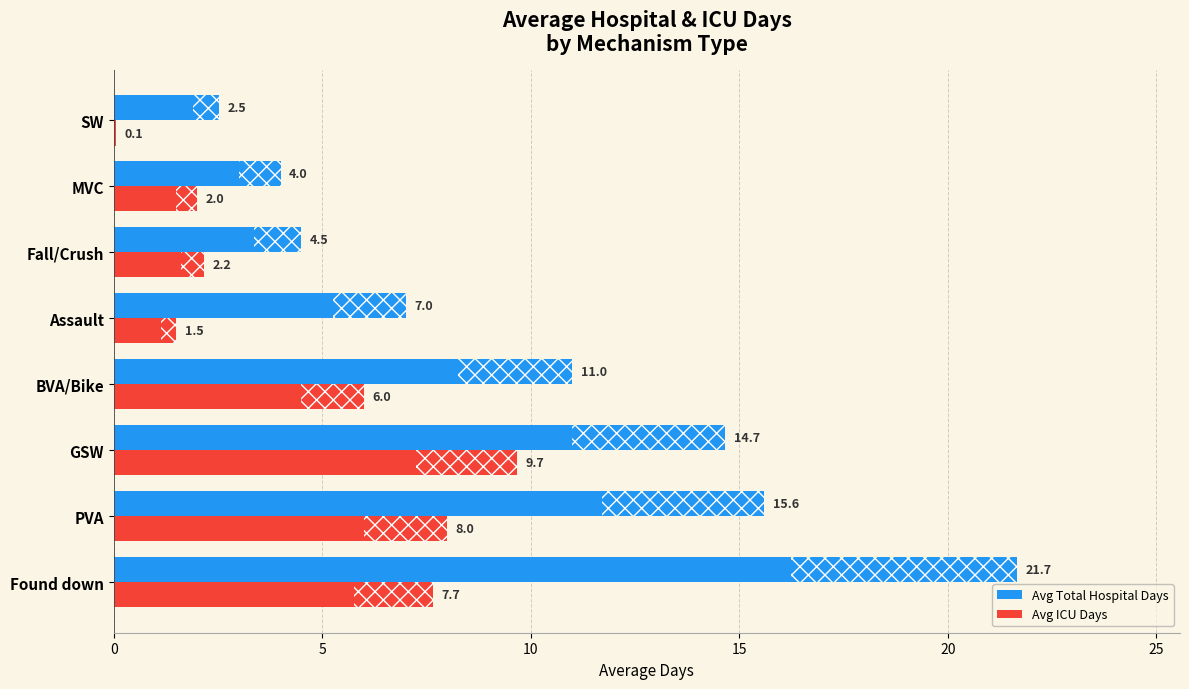

Are the bars horizontal?

Yes